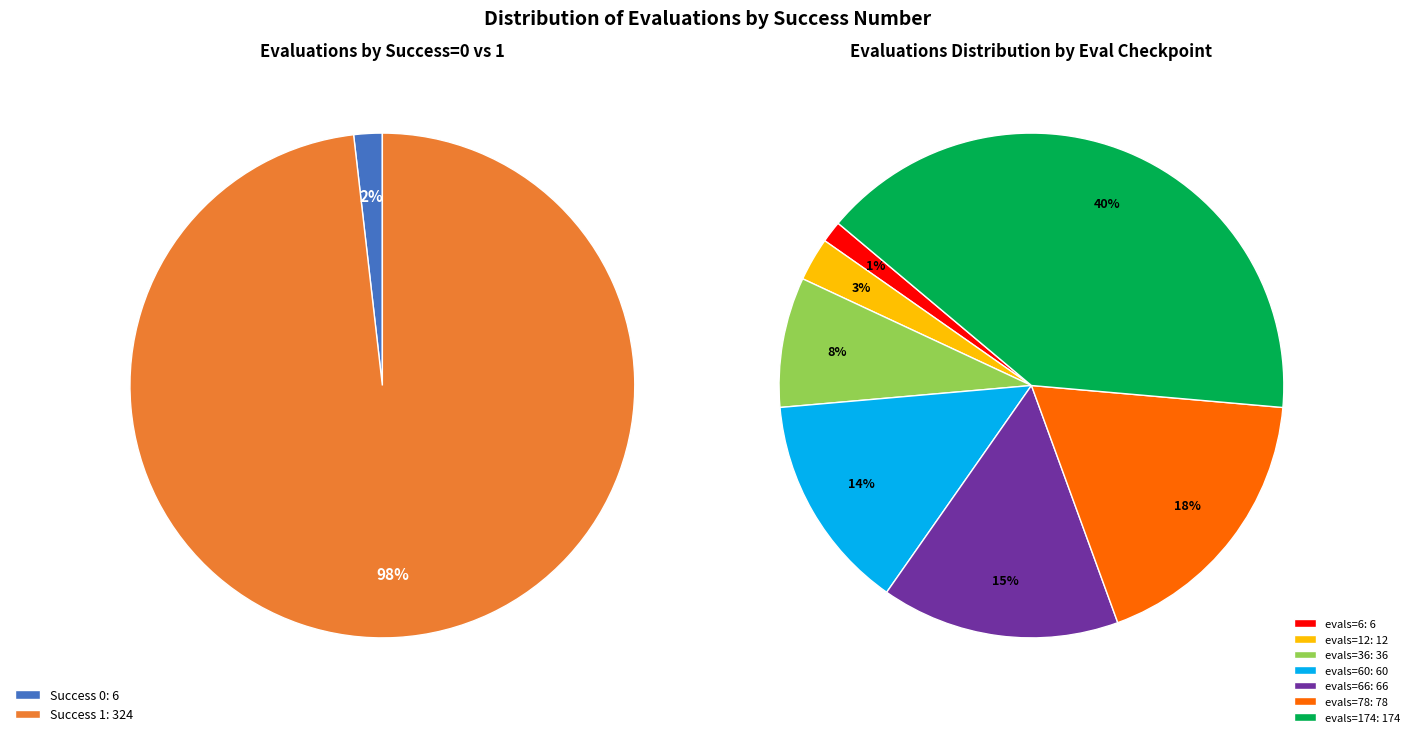

Between 0 and 1, which is larger?

1